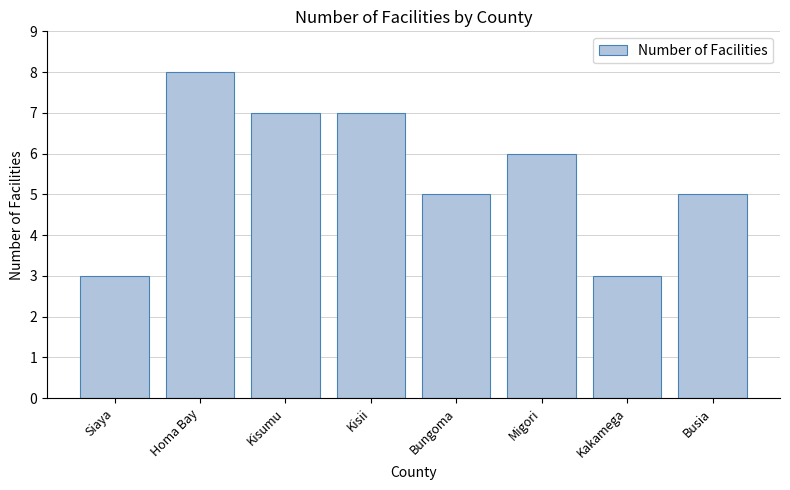

Reading right to left, list all the values displayed in this chart.

5	3	6	5	7	7	8	3